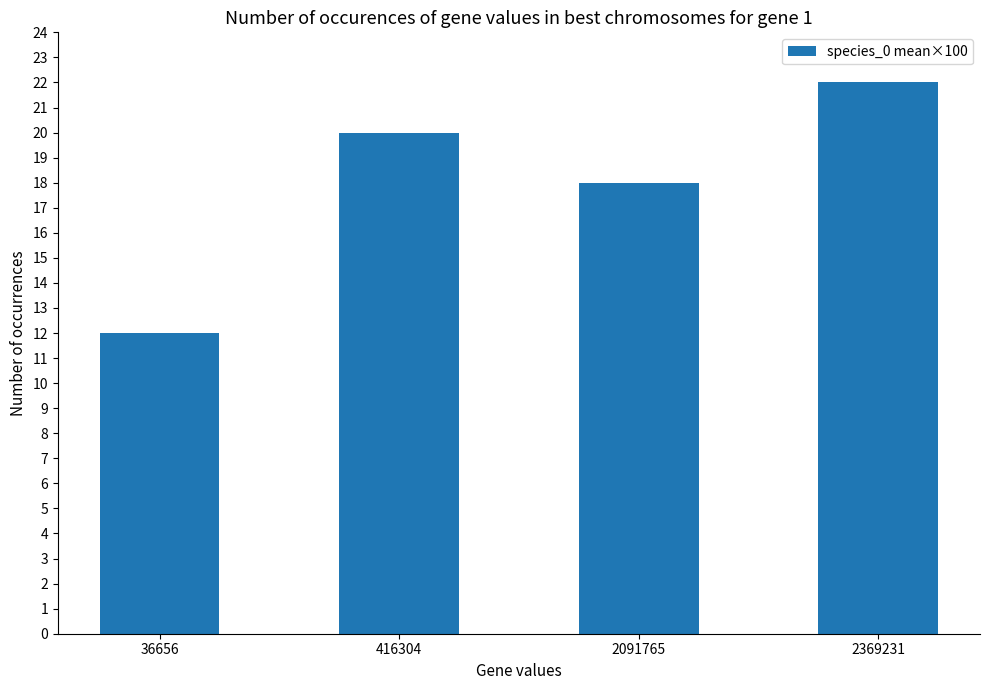

The value at 36656 is 6. True or false?

False